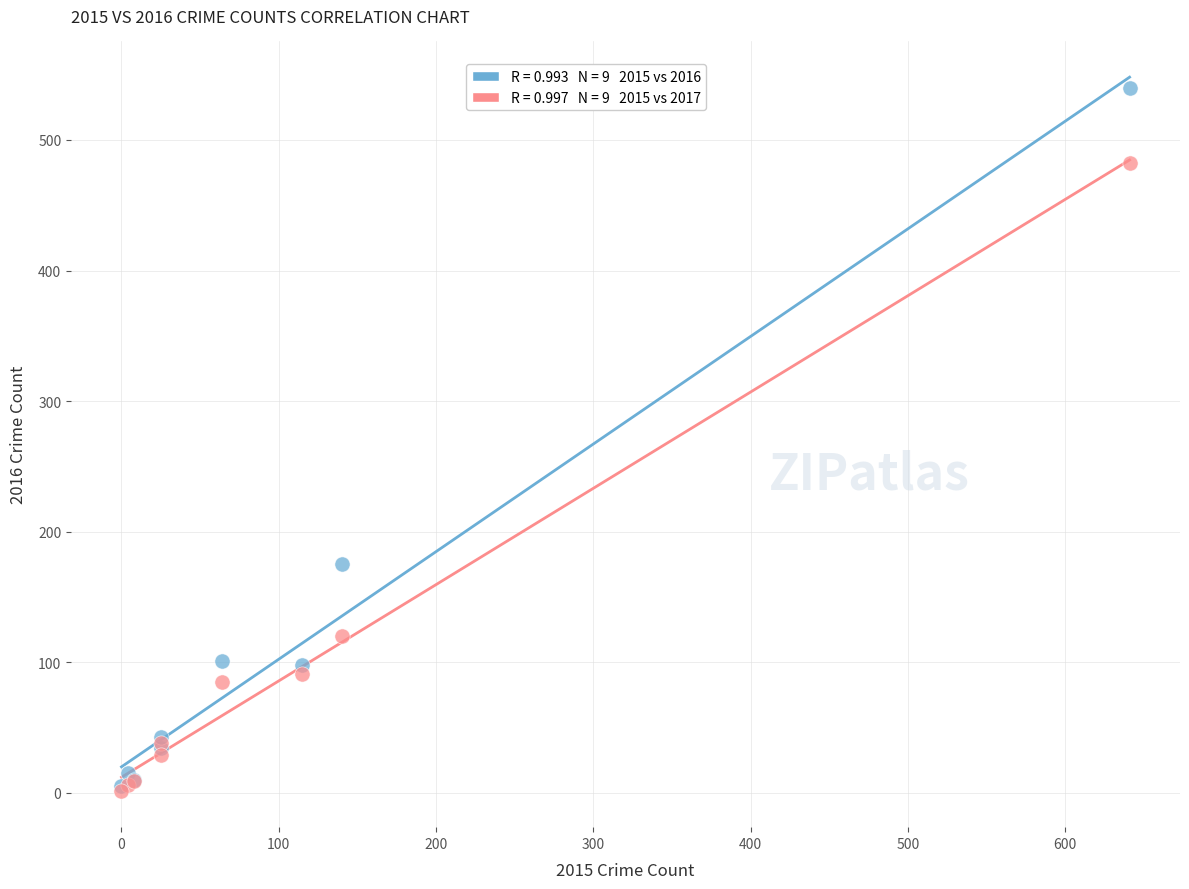

Across all series, what Y value is closest to 270?

175